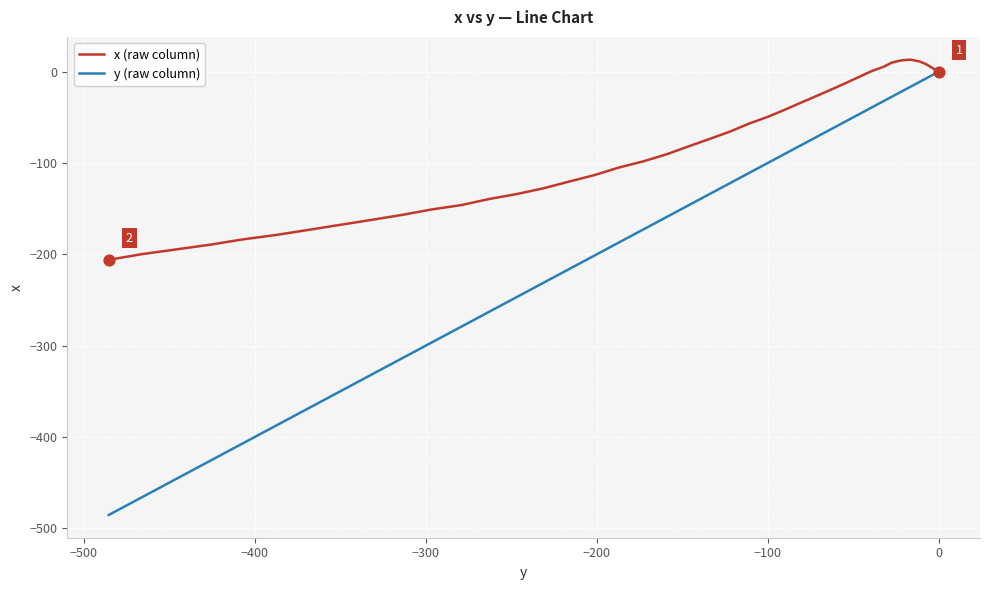

Which series reaches the maximum Y coordinate?

x (raw column)